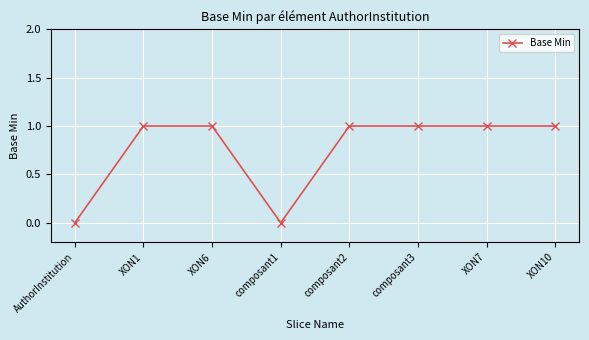

Where is the first local minimum?

composant1